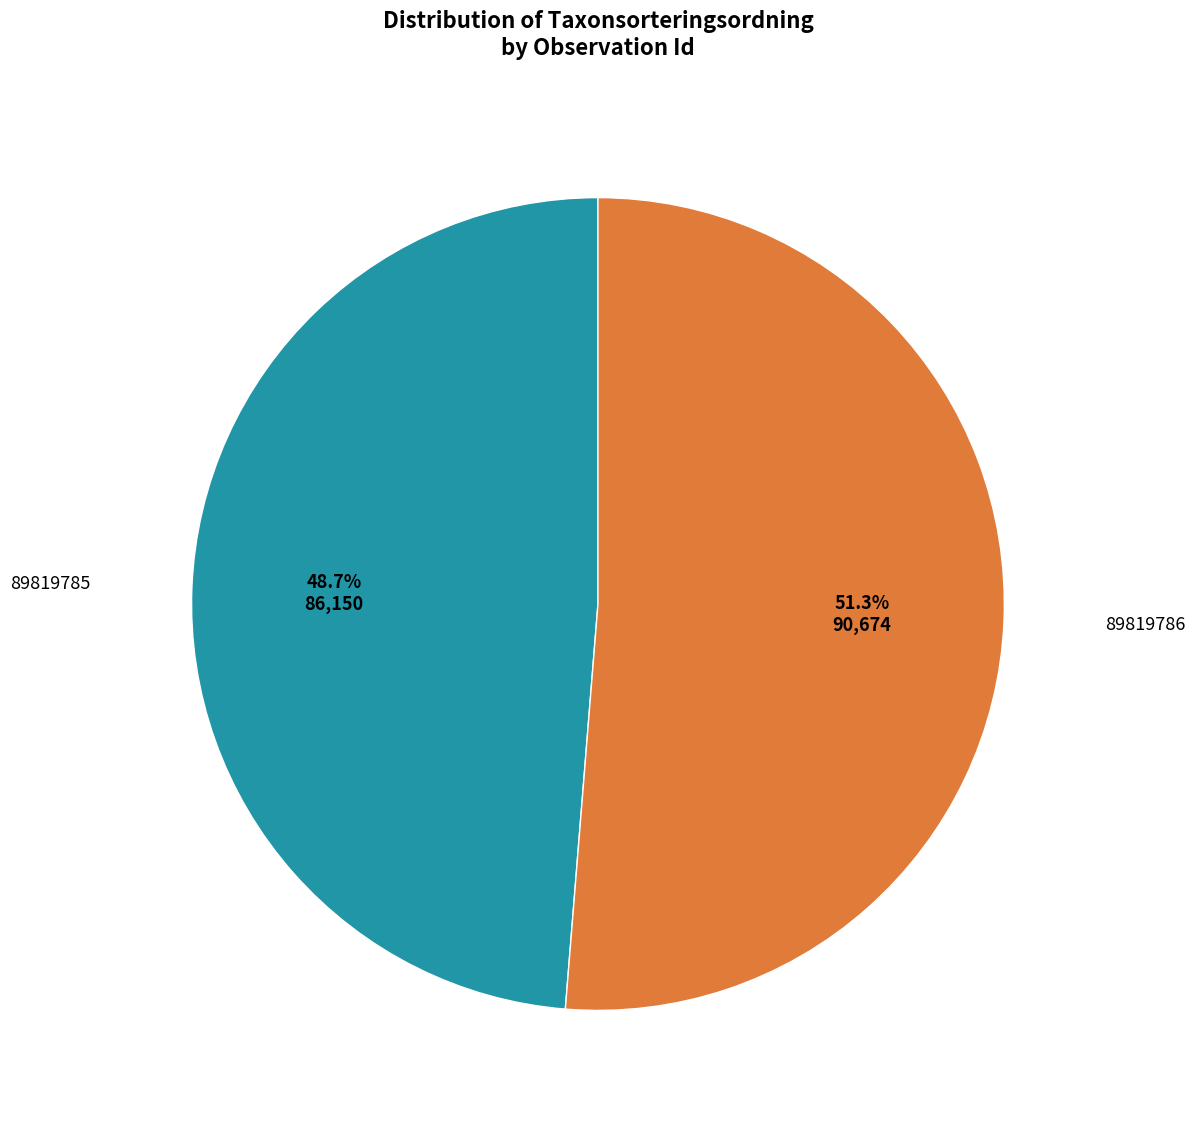

Is there a majority slice in this chart?

Yes